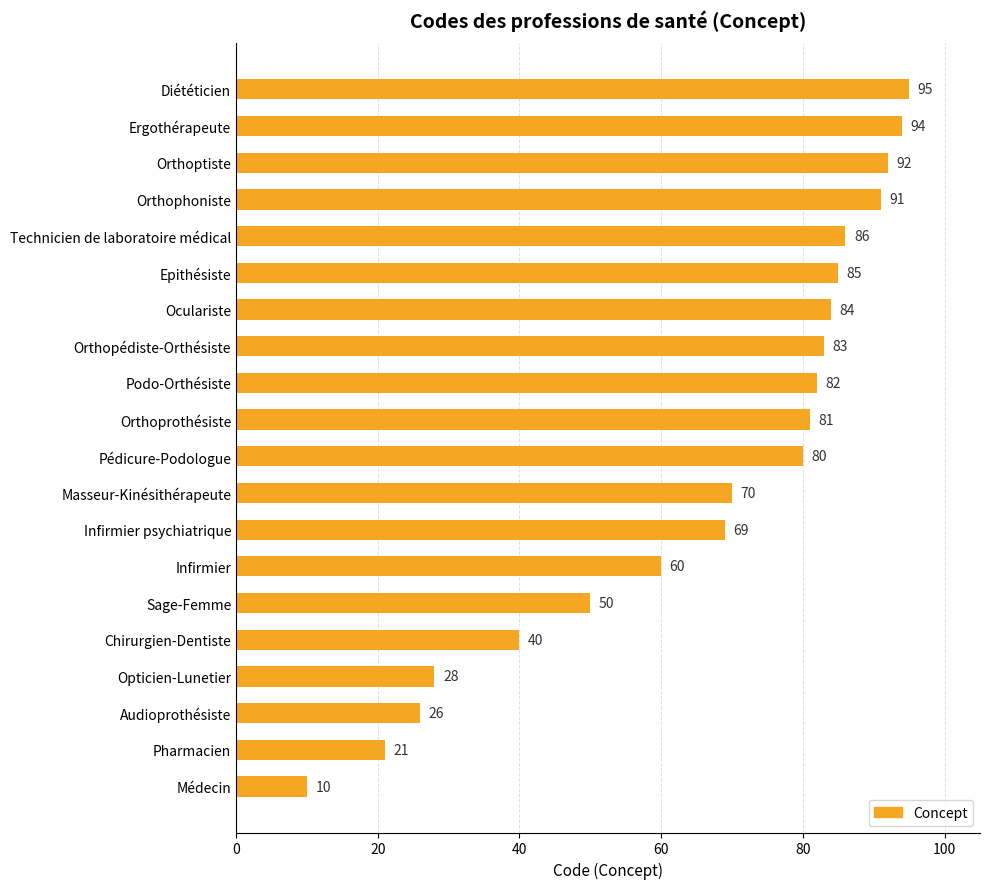

At which label is the value closest to 52?

Sage-Femme